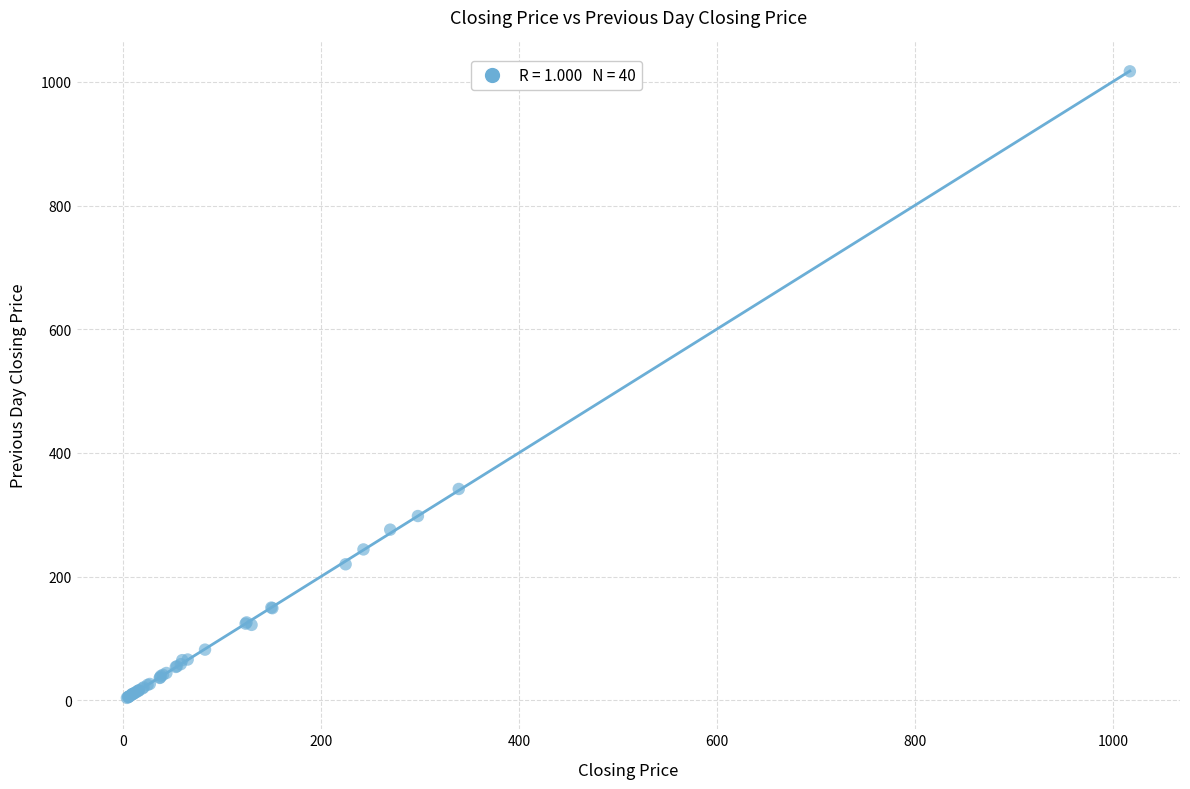

What Y value in the scatter plot is closest to 510?

341.8